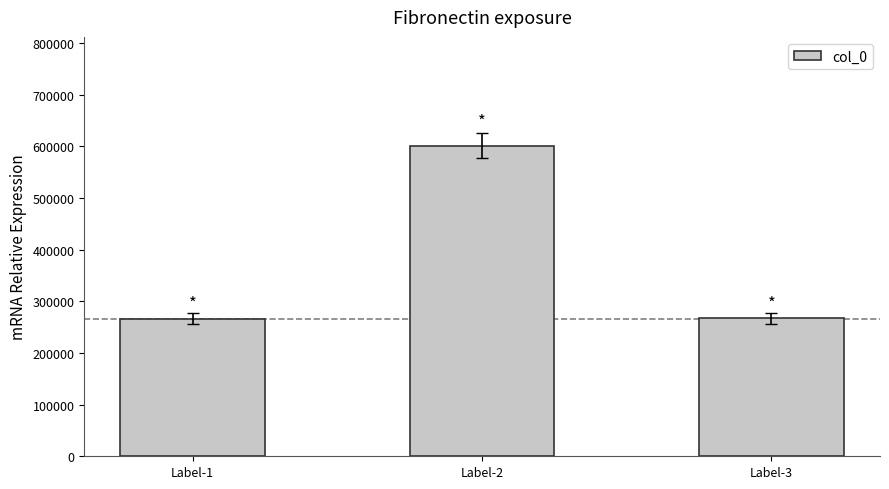

At which category does the chart reach its peak across all series?

Label-2